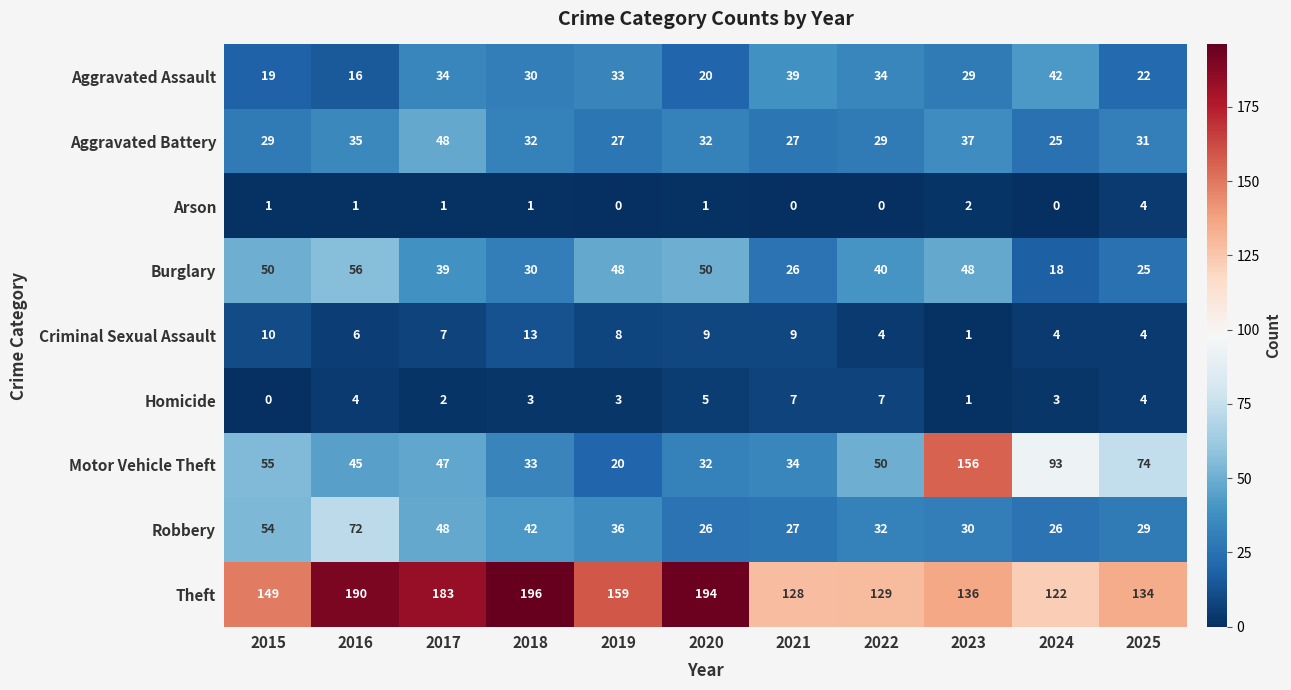

What is the maximum value for Robbery?

72